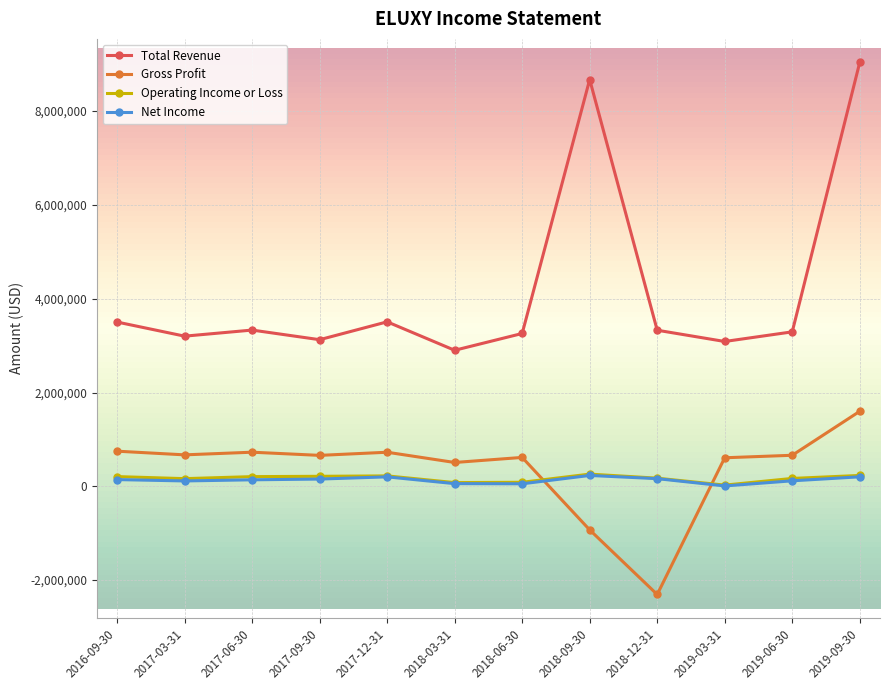

True or false: Total Revenue has a value of 8672100 at 2018-09-30.

True